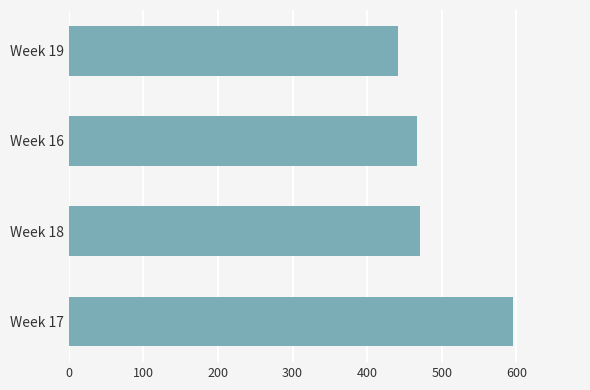

The value at Week 19 is 617. True or false?

False